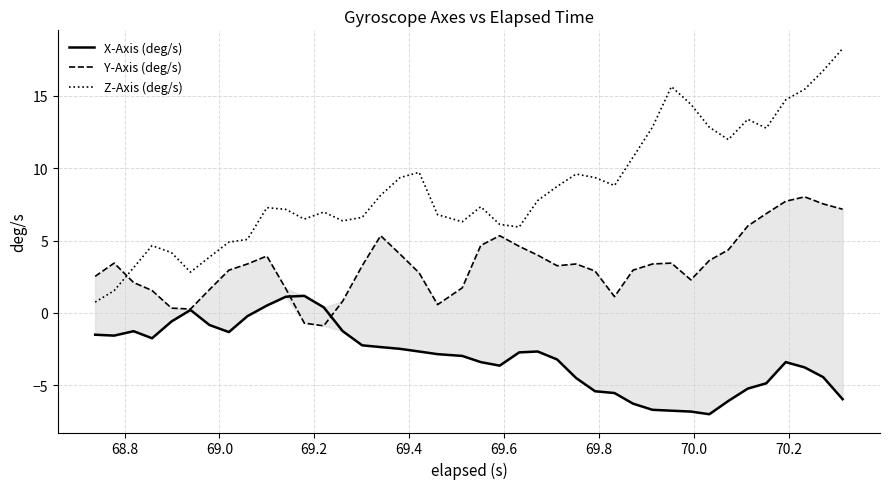

What is the maximum value for Z-Axis (deg/s)?

18.2